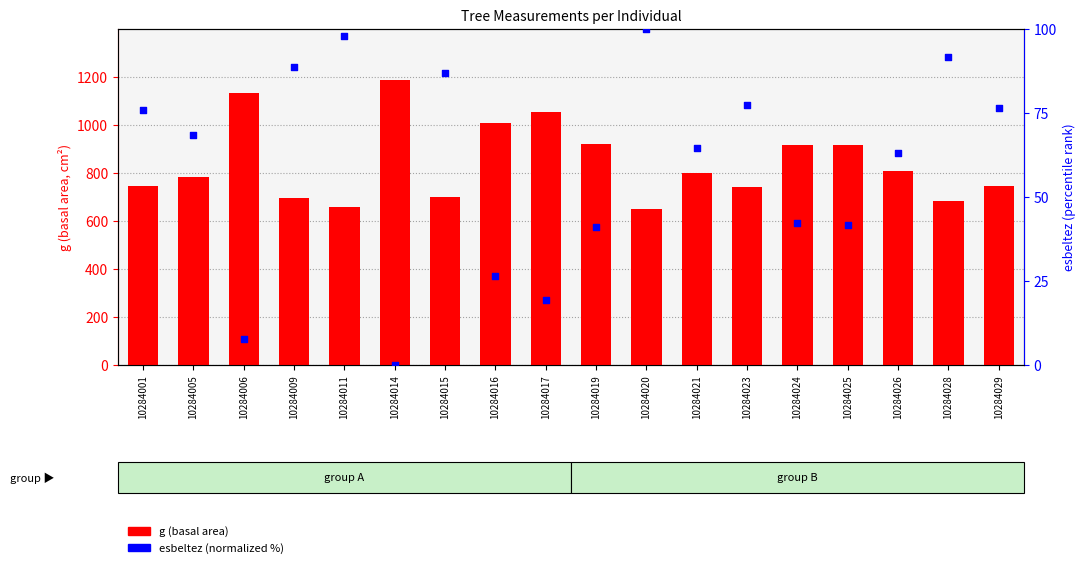

Which series contains the highest Y value?

g (basal area)